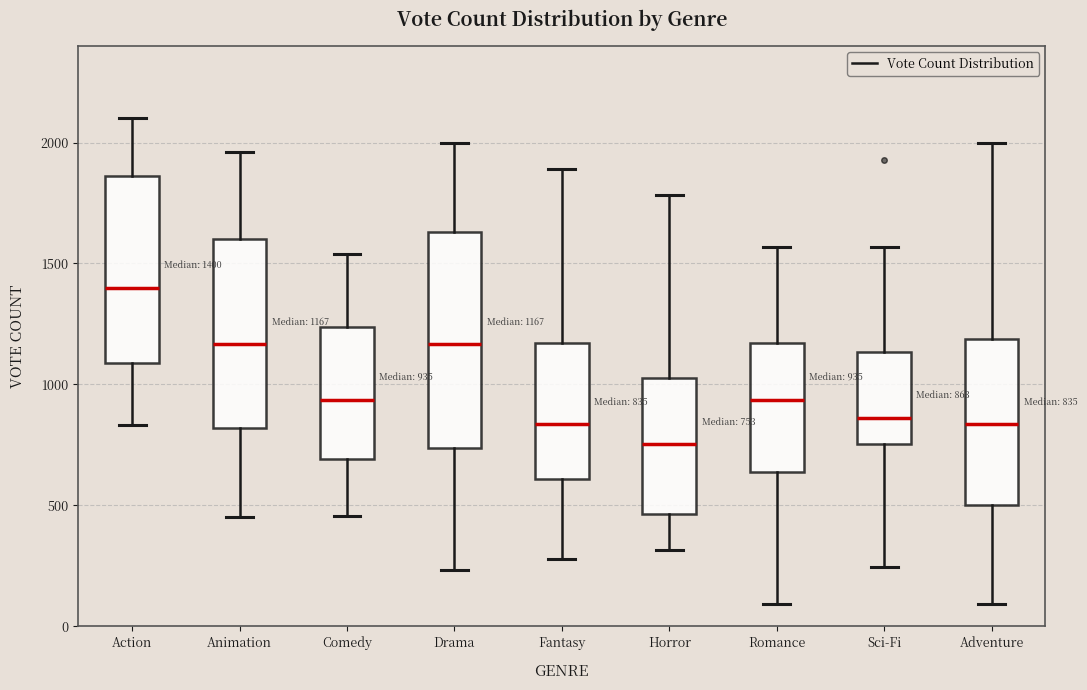

Which box has the lowest median line?

Horror